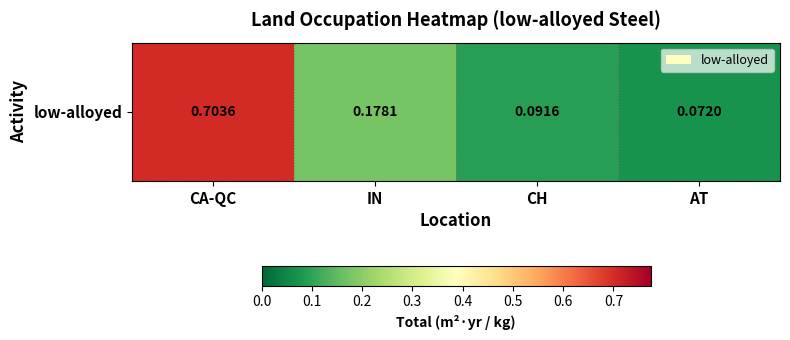

What is the smallest value displayed?

0.1